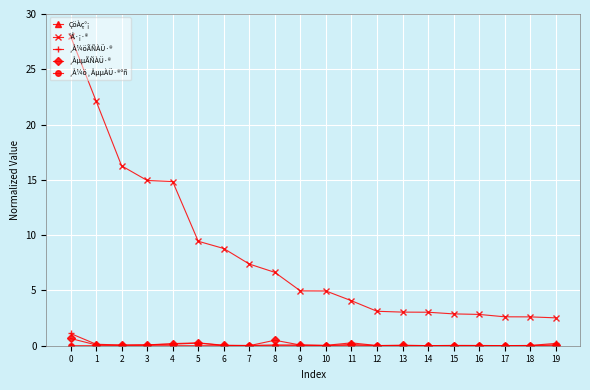

Is this an area chart (filled region under the line)?

No